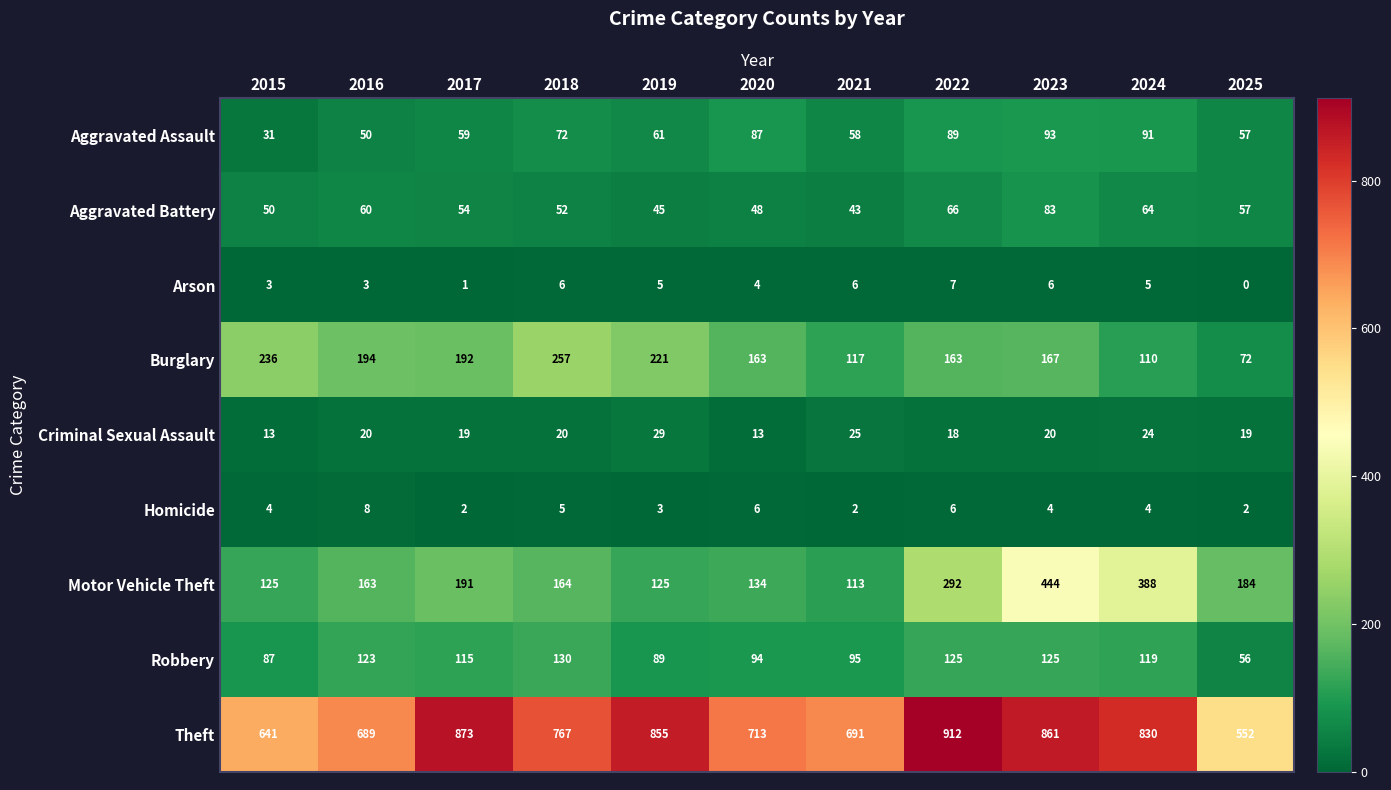

What is the average value of the Theft series?

762